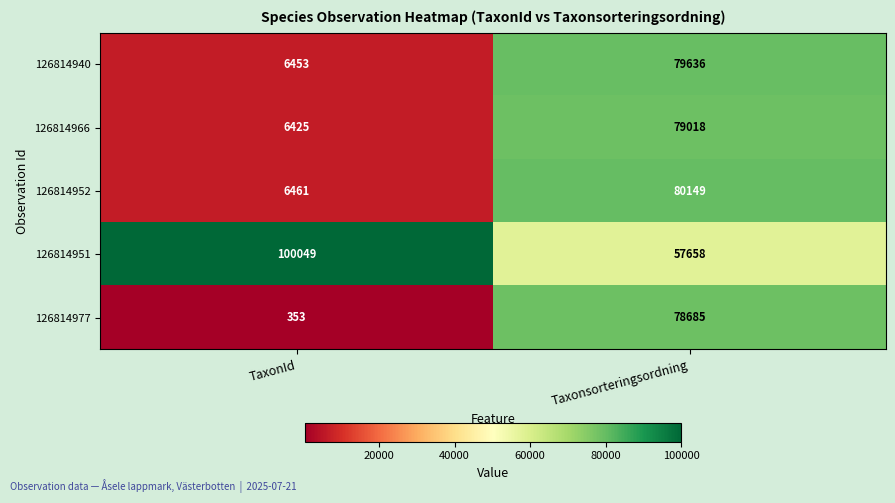

What is the minimum value for 126814966?

6425